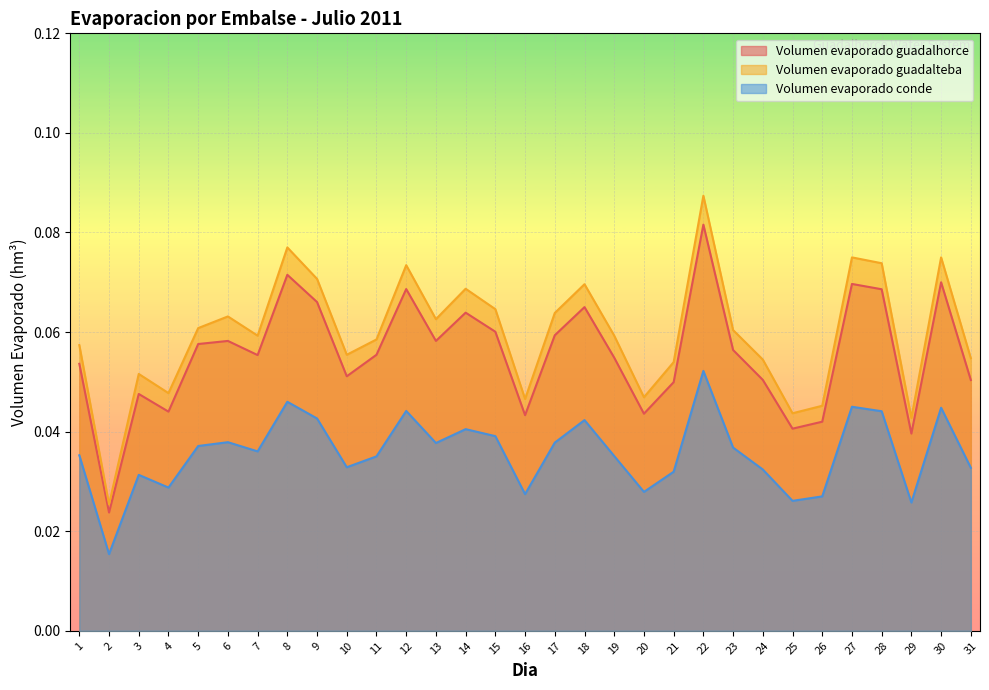

At which category does the chart reach its minimum across all series?

2